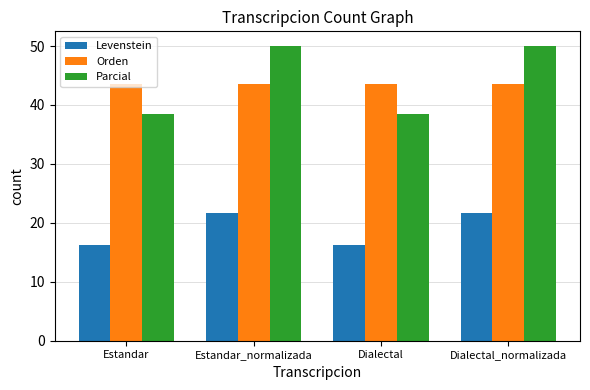

Is the value of Levenstein at Dialectal_normalizada greater than the value of Orden at Dialectal_normalizada?

No